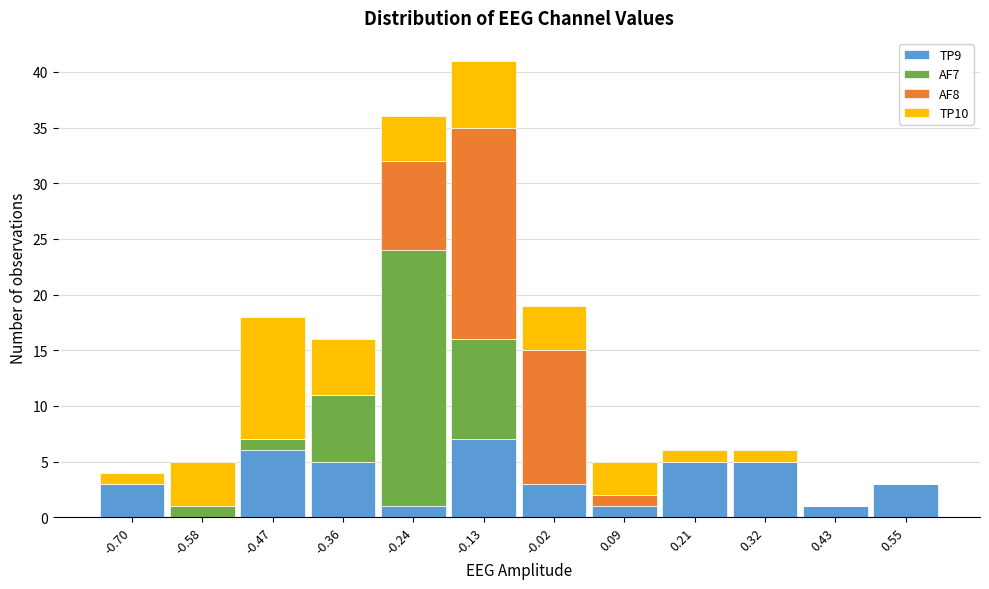

At which category is the sum across all series the highest?

-0.13